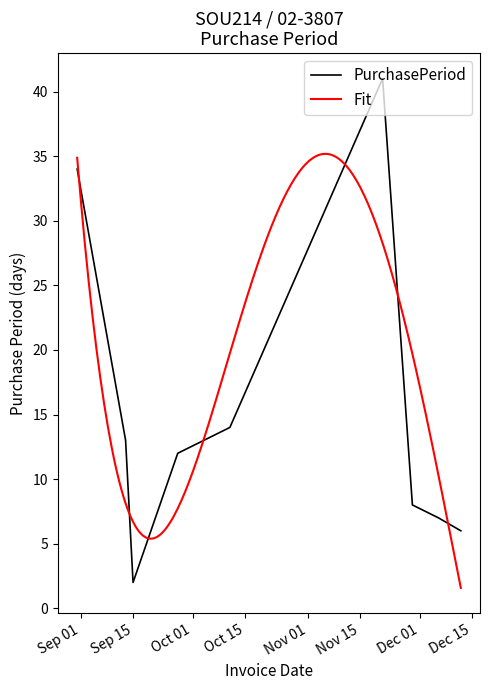

What position from the left is 2017-09-13?

2